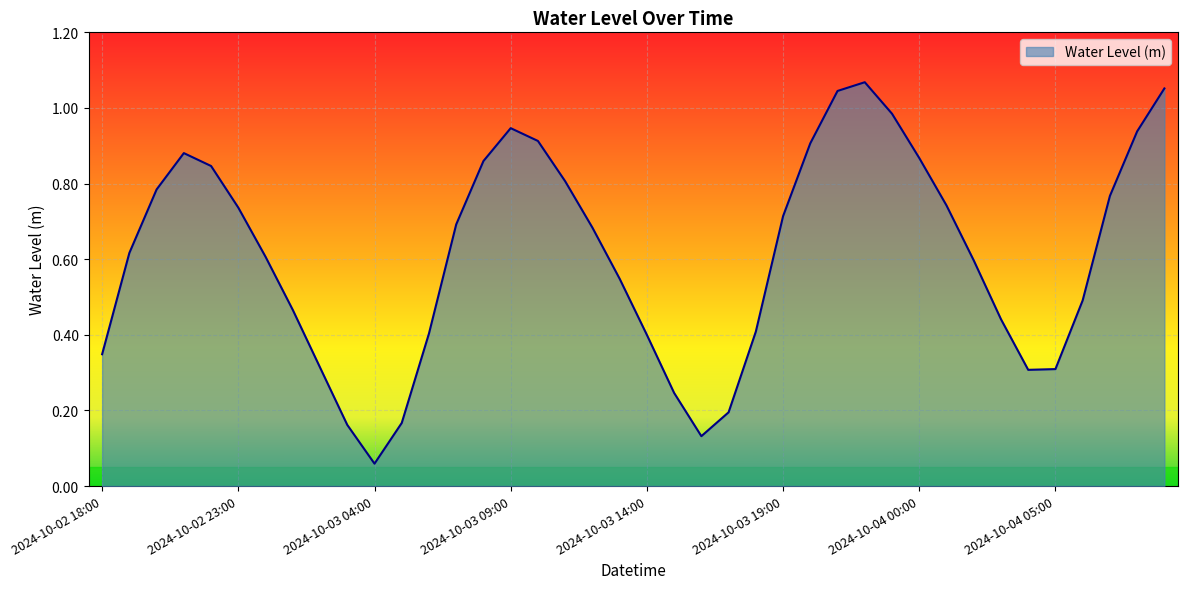

Where is the first local minimum?

2024-10-03 04:00